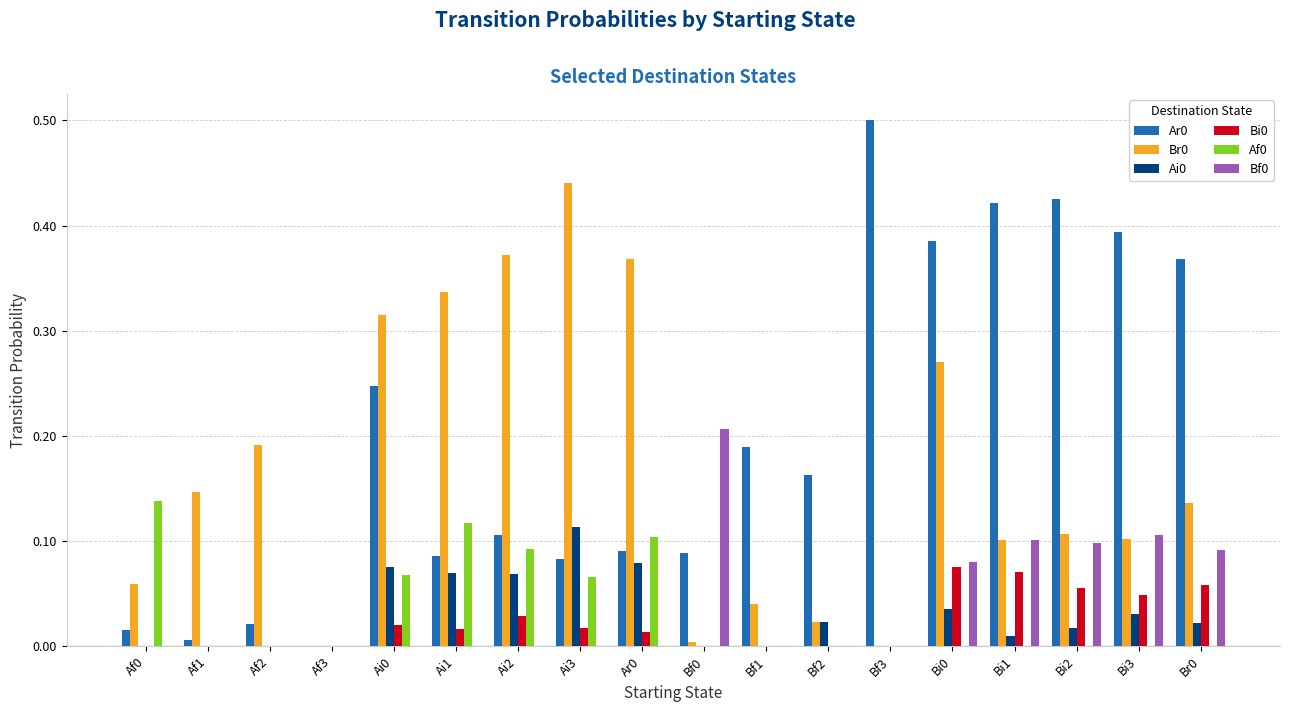

Is the value of Ar0 at Af3 greater than the value of Bf0 at Bi2?

No